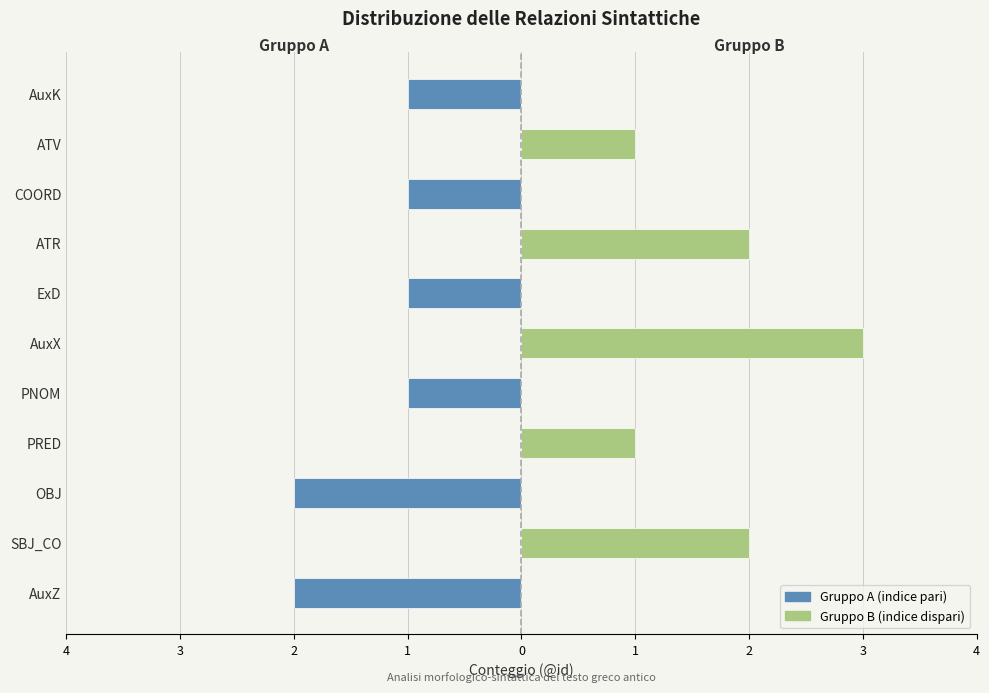

What is the difference between the second highest and minimum values in the Gruppo B (dispari) series?

2